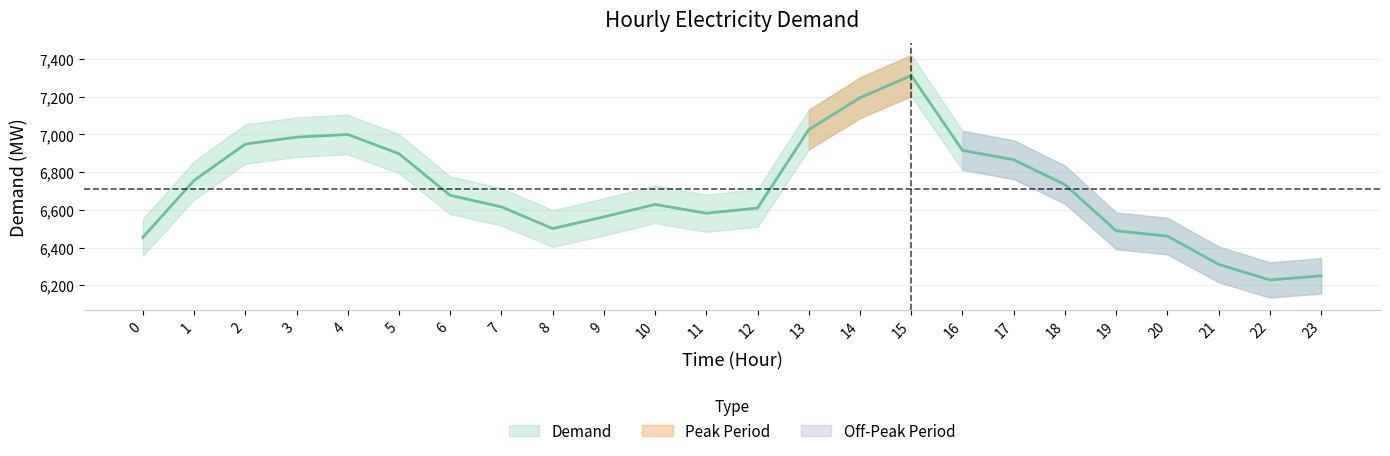

List the labels in order of value, largest first.

15, 14, 13, 4, 3, 2, 16, 5, 17, 1, 18, 6, 10, 7, 12, 11, 9, 8, 19, 20, 0, 21, 23, 22